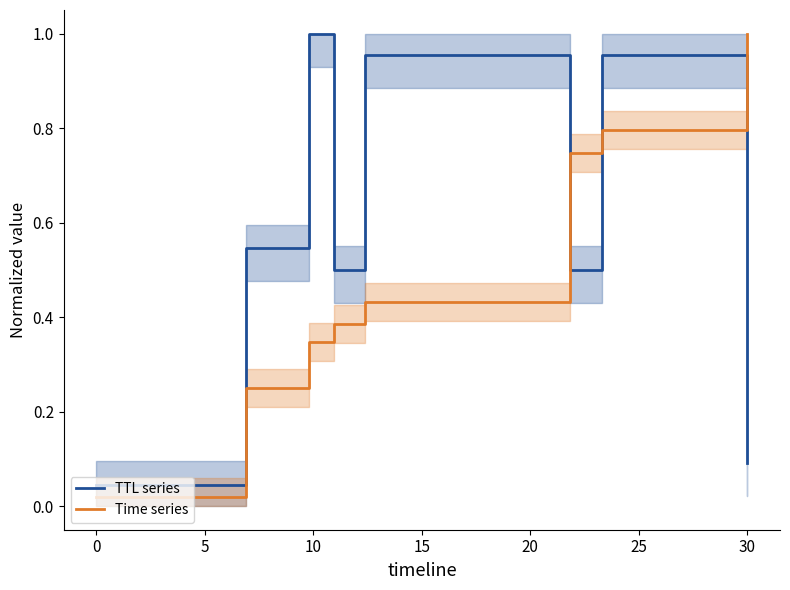

How many intersections are there between Time series and TTL series?

3